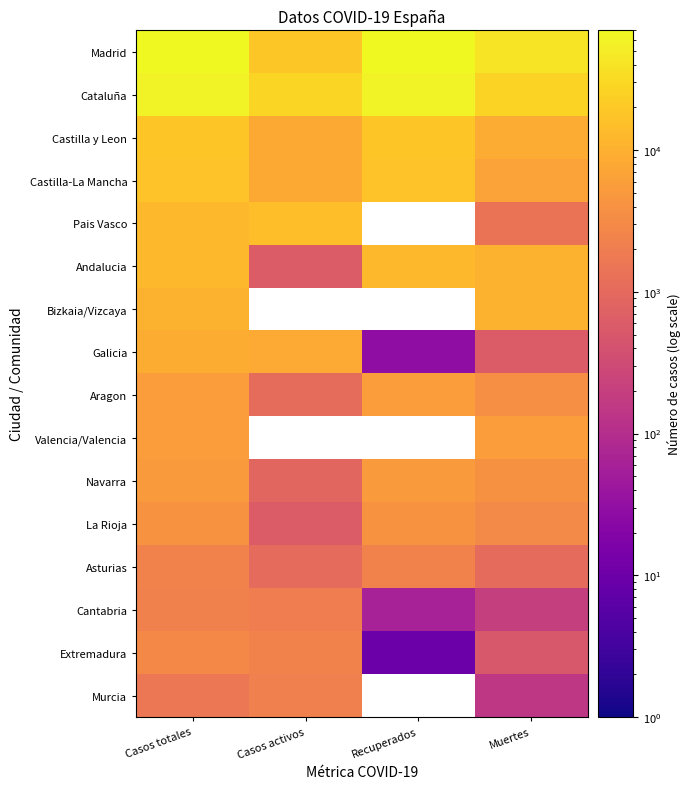

How many series are shown in this chart?

16